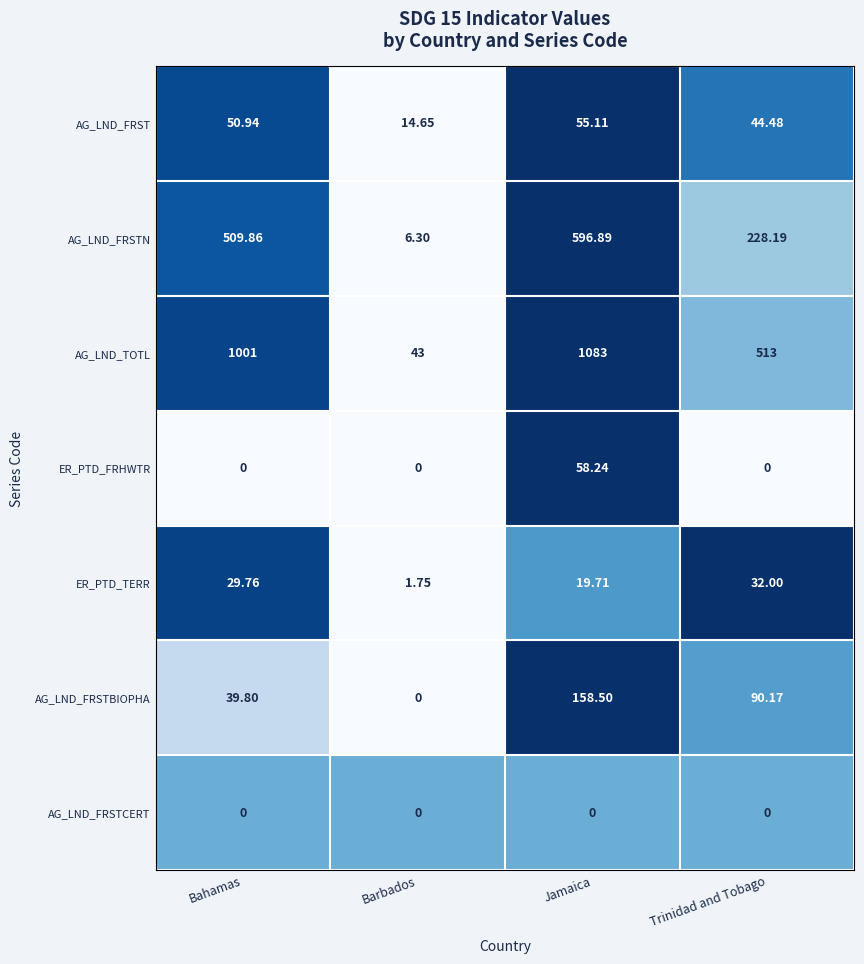

List the labels in order of AG_LND_FRSTN value, smallest first.

Barbados, Trinidad and Tobago, Bahamas, Jamaica